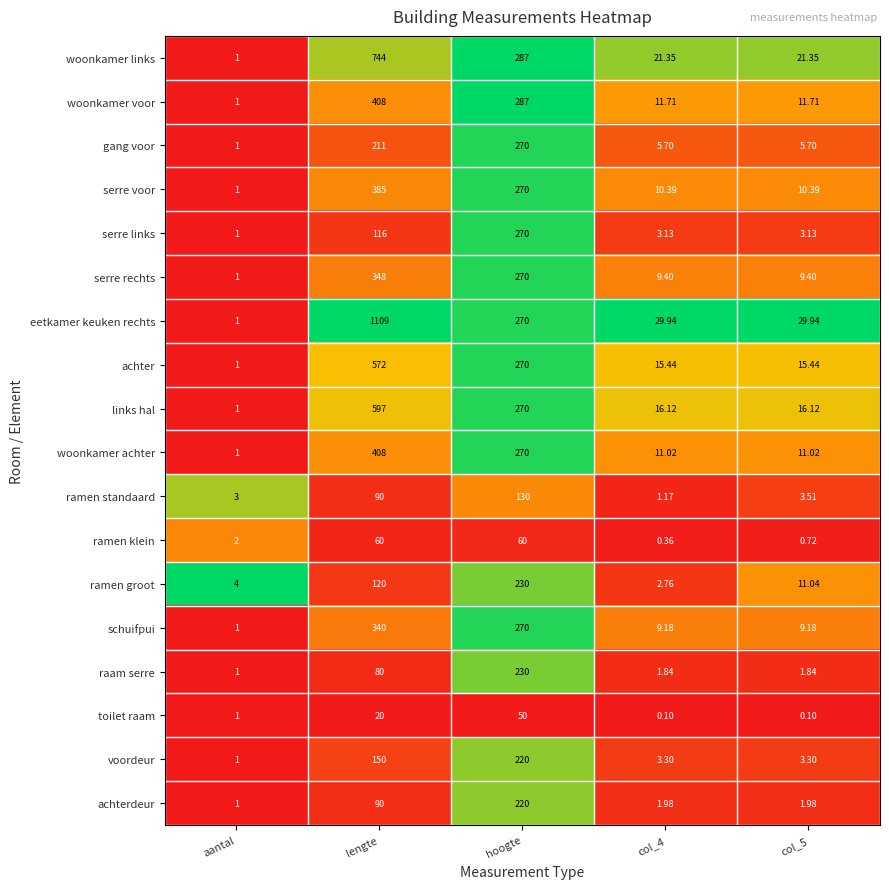

Which series has the largest total across all categories?

eetkamer keuken rechts